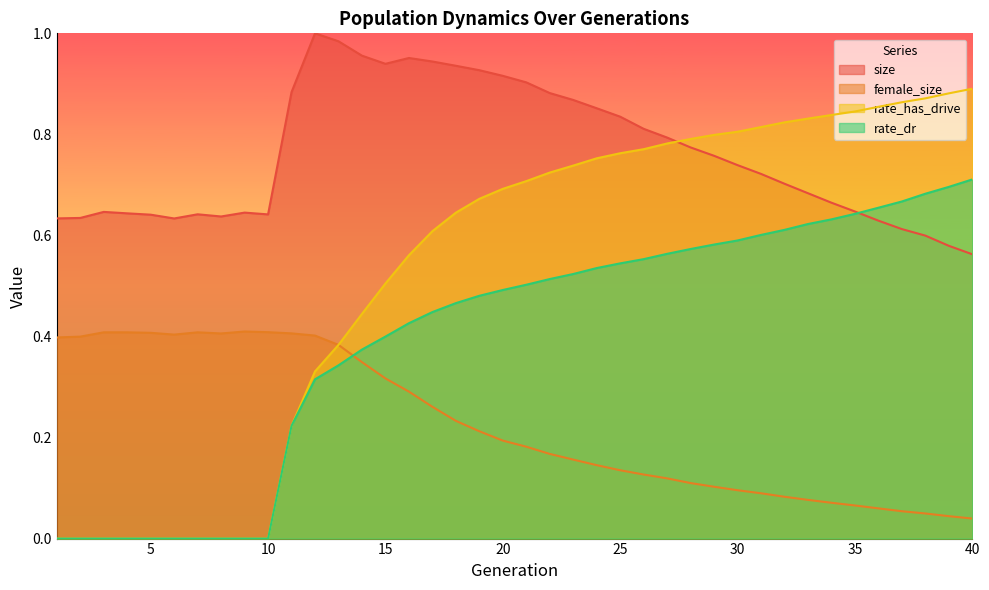

True or false: size and female_size intersect in this chart.

False